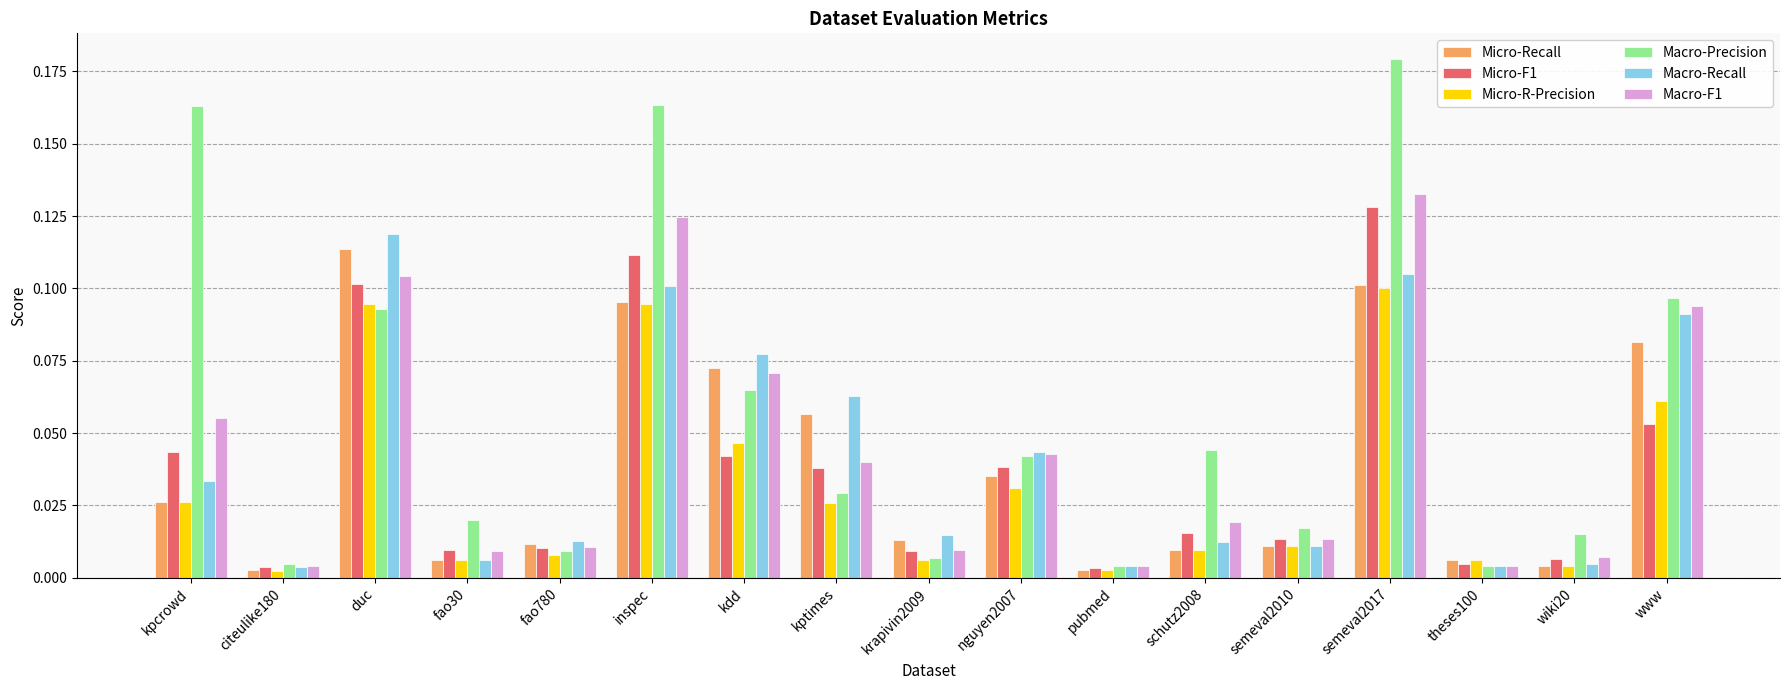

Does the chart contain any negative values?

No